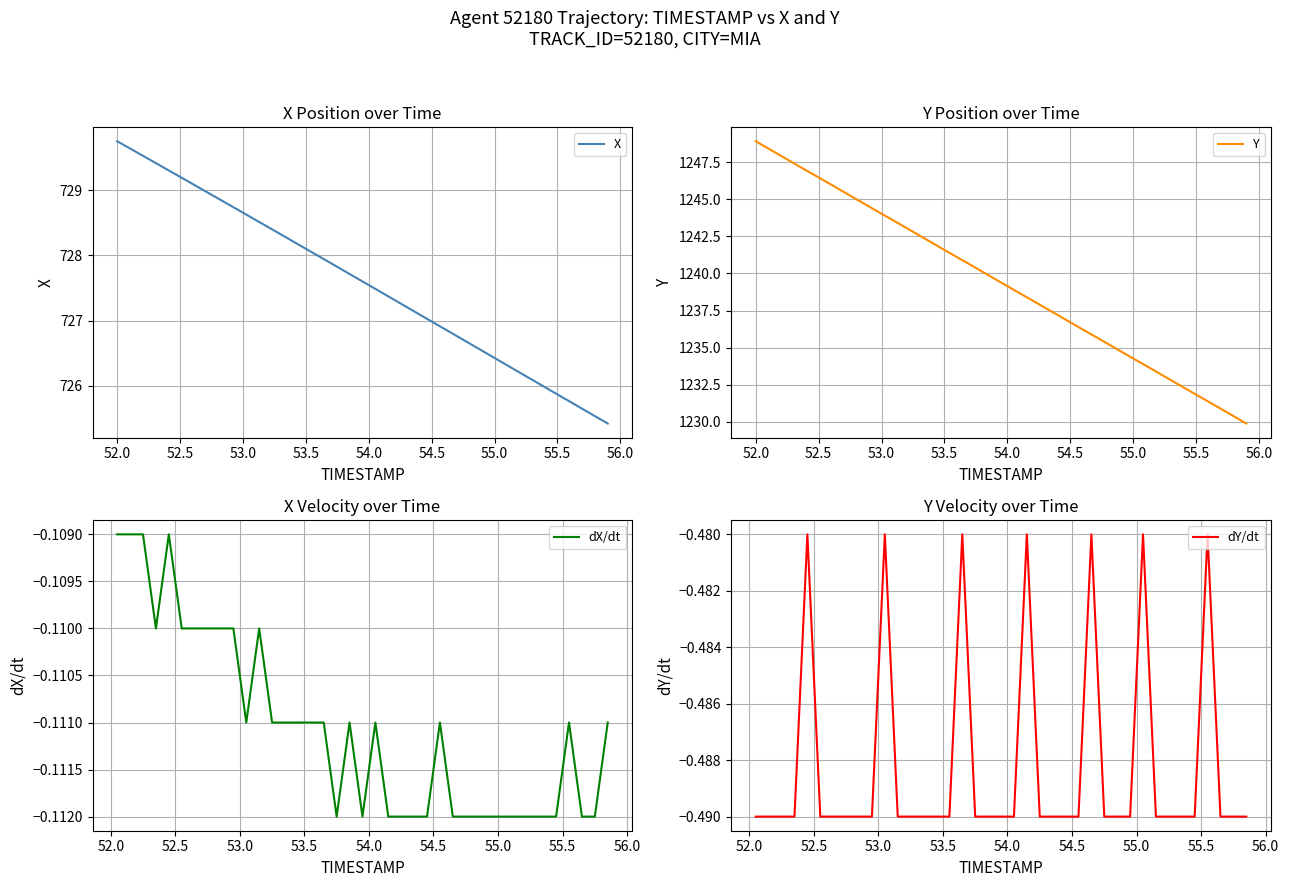

What is the sum of all Y values?

49575.9